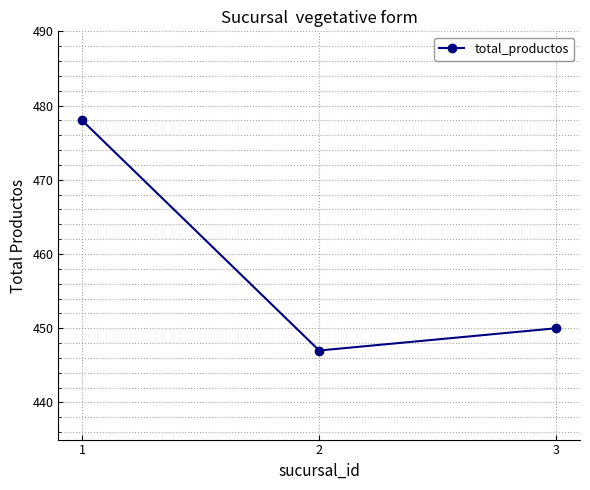

What is the difference between the maximum and minimum values?

31